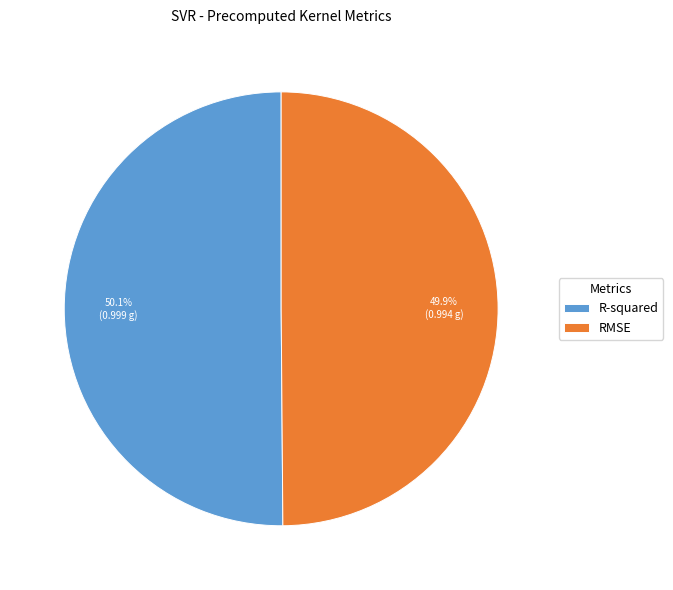

Combined, what portion of the pie is R-squared and RMSE?

100.0%